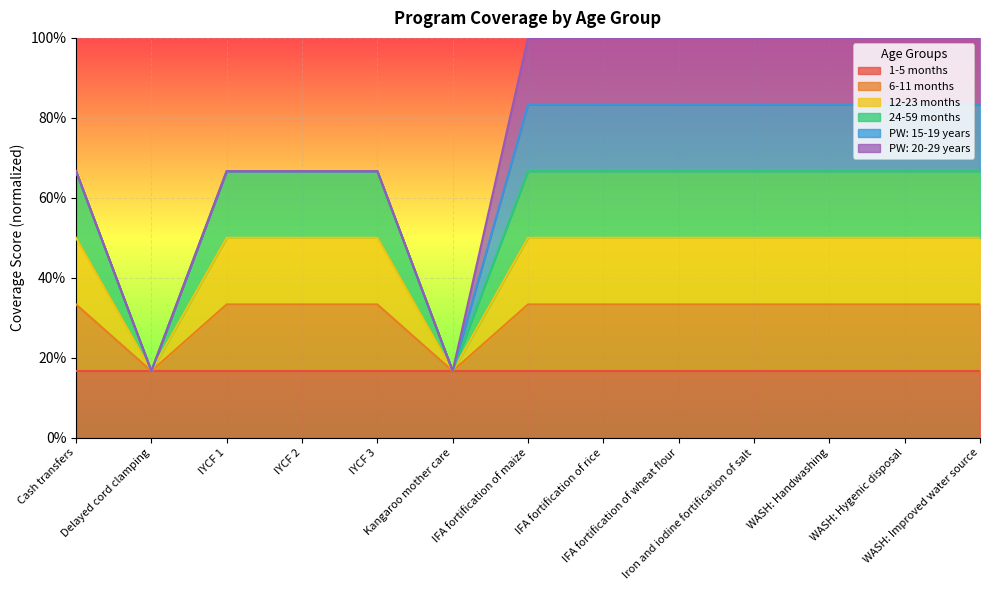

Is the value of 12-23 months at Delayed cord clamping greater than the value of 24-59 months at IFA fortification of maize?

No